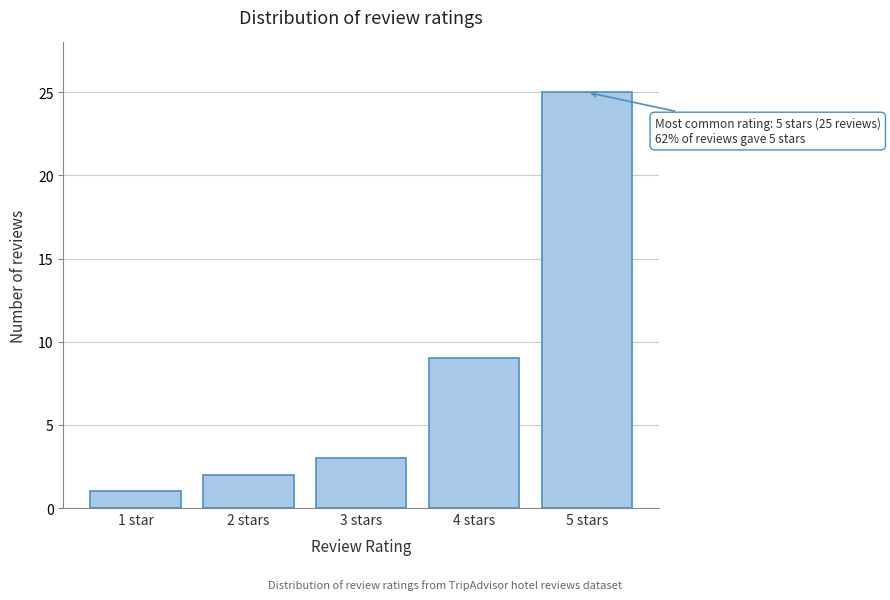

Reading right to left, what are all the values shown in this chart?

25	9	3	2	1